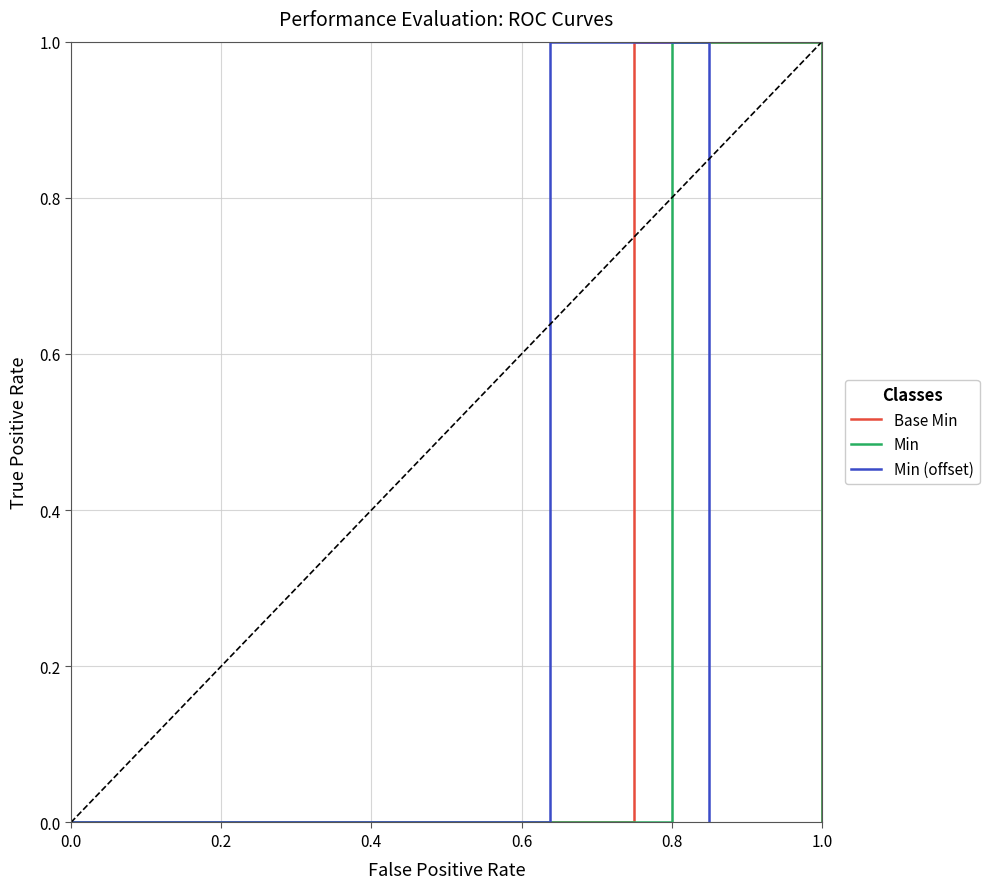

True or false: Min has a value of -1 at 1.0.

False